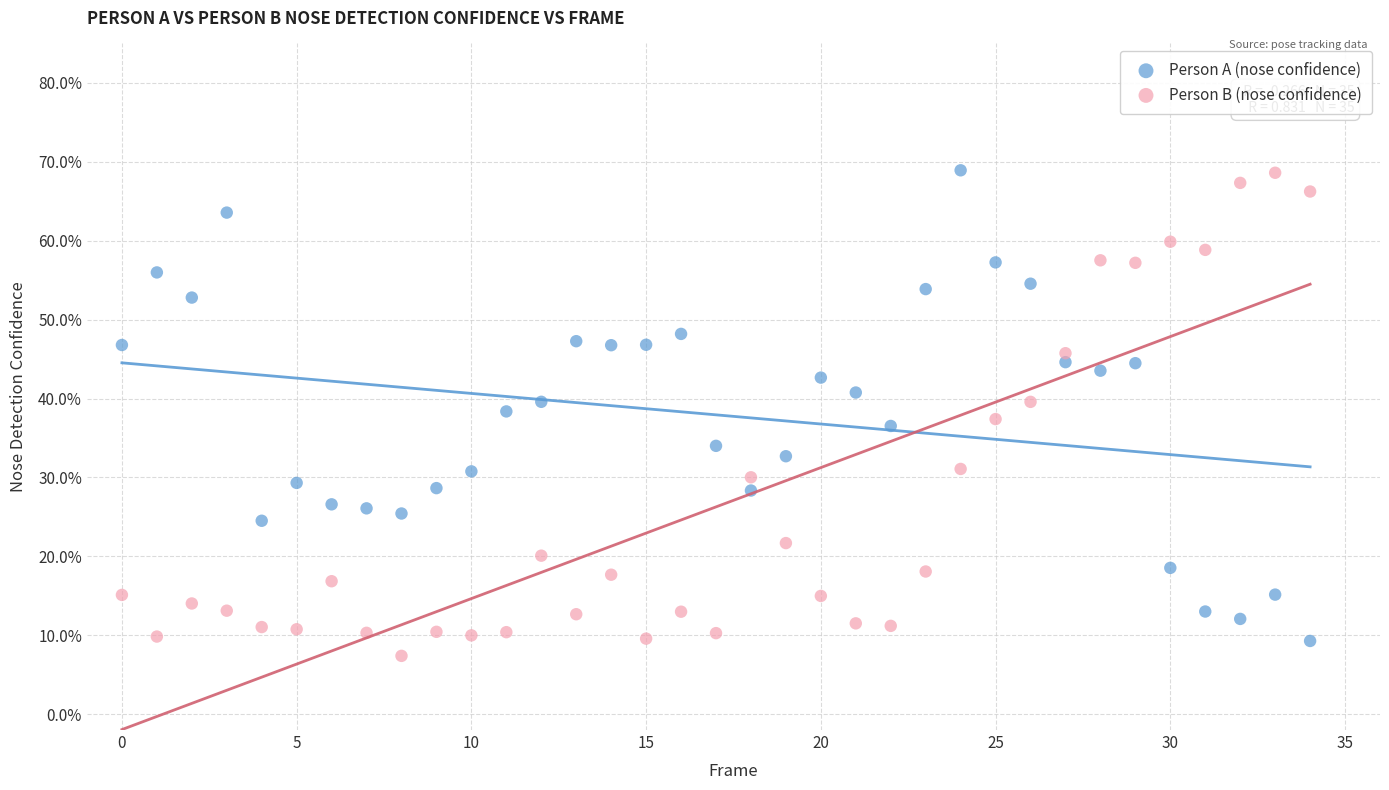

What are all the series names shown in the legend?

Person A (nose confidence), Person B (nose confidence)